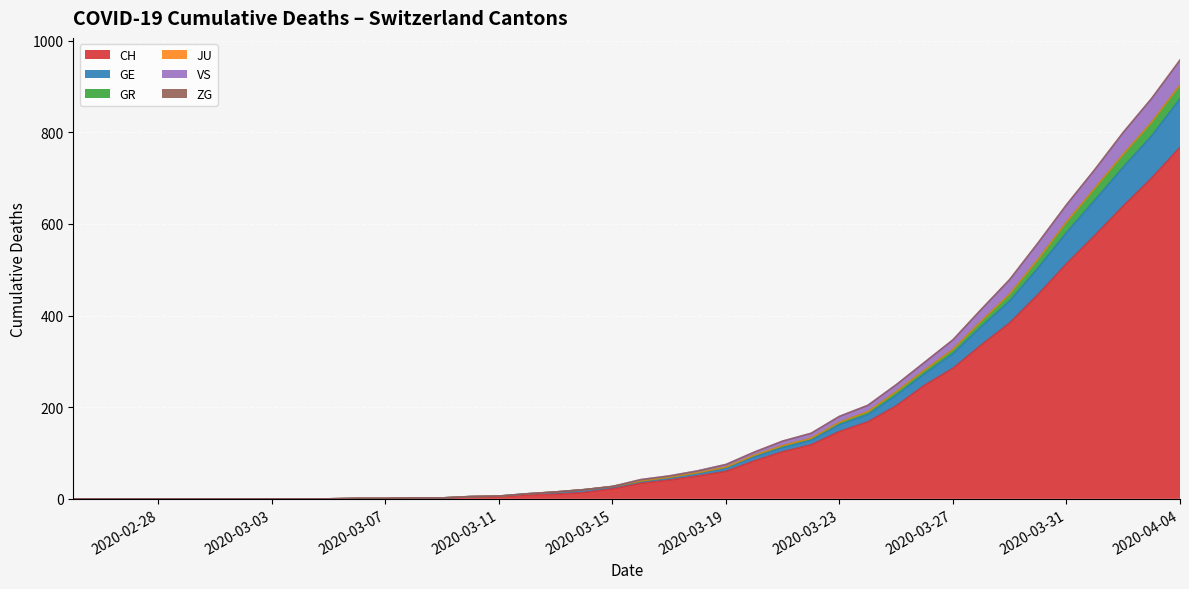

How many values in GR are above zero?

30